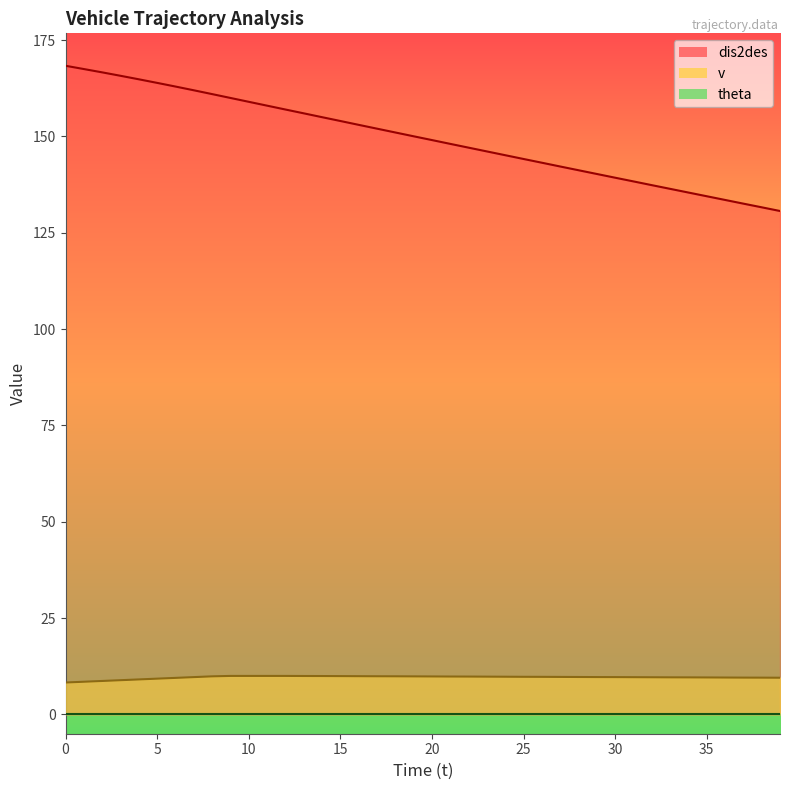

Which category has the highest value in the v series?

9